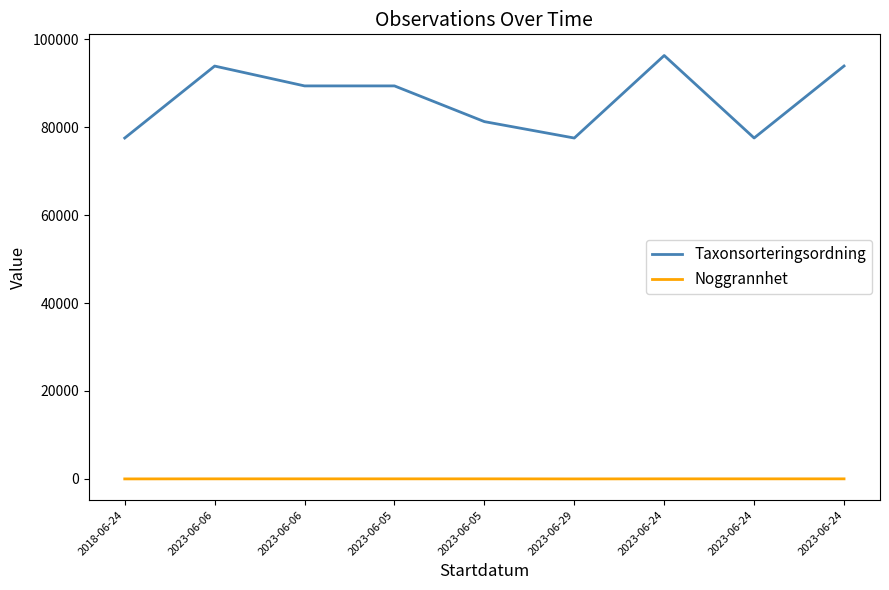

What are all the series names shown in the legend?

Taxonsorteringsordning, Noggrannhet